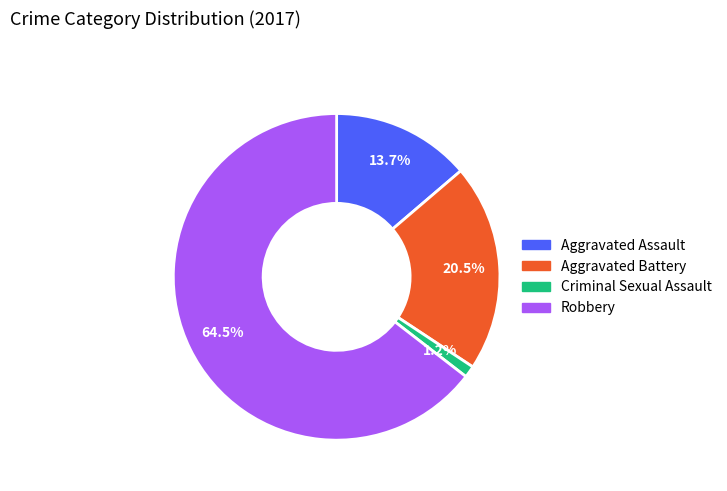

Which slice is the largest?

Robbery